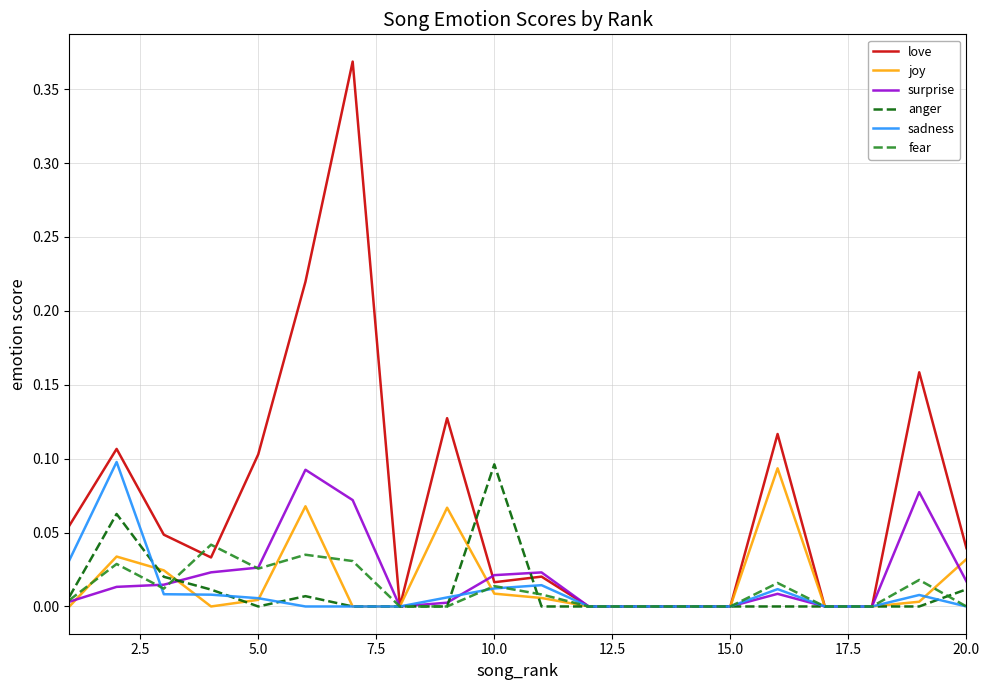

Which series has the widest spread of values?

love